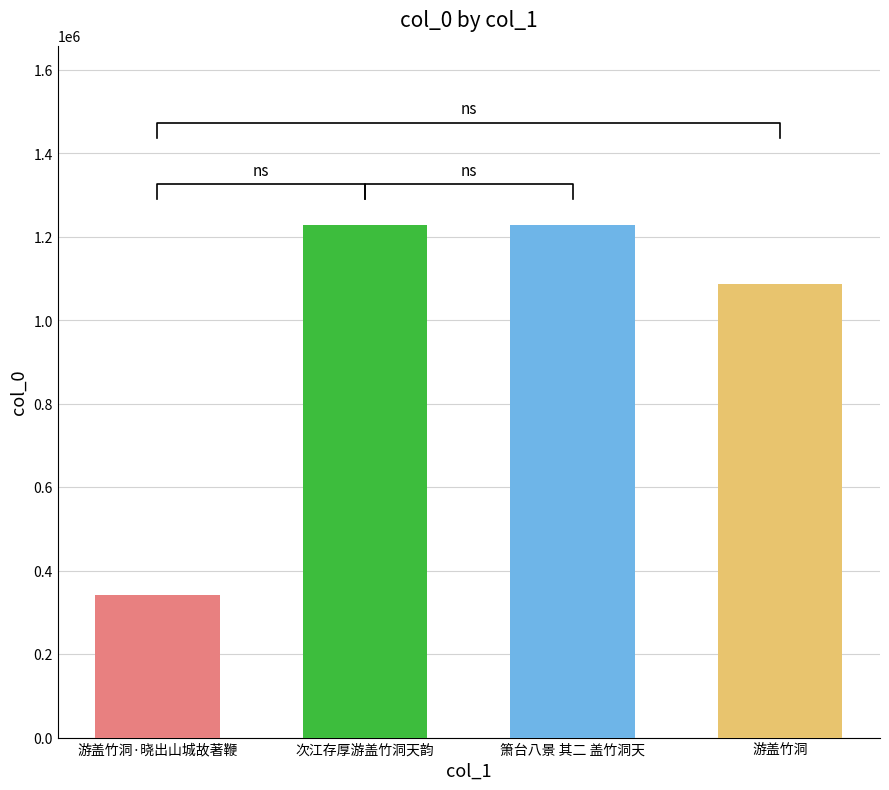

What is the ratio of the value at 次江存厚游盖竹洞天韵 to the value at 游盖竹洞?

1.1